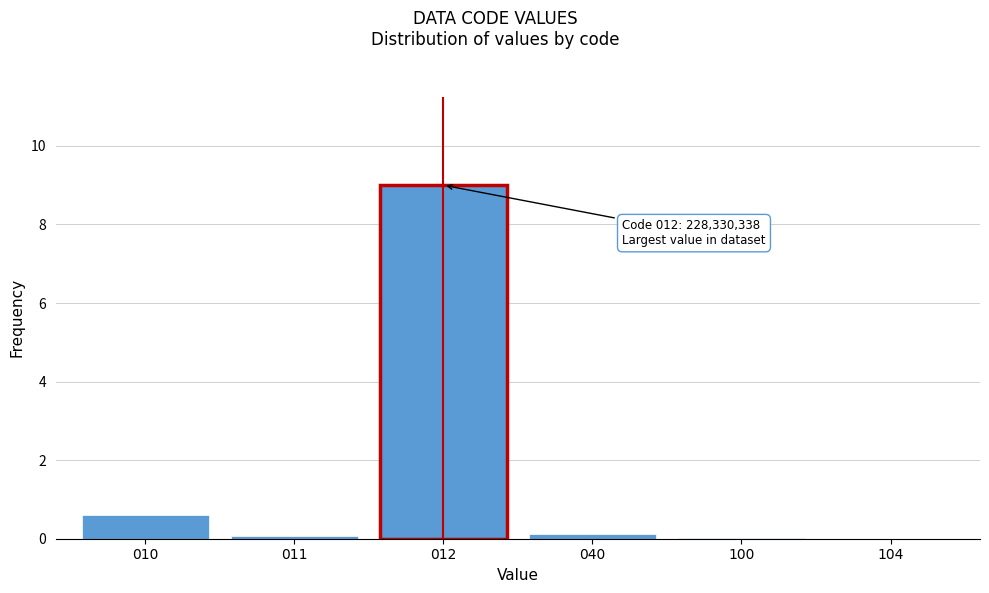

Which category has the highest value across all series?

012